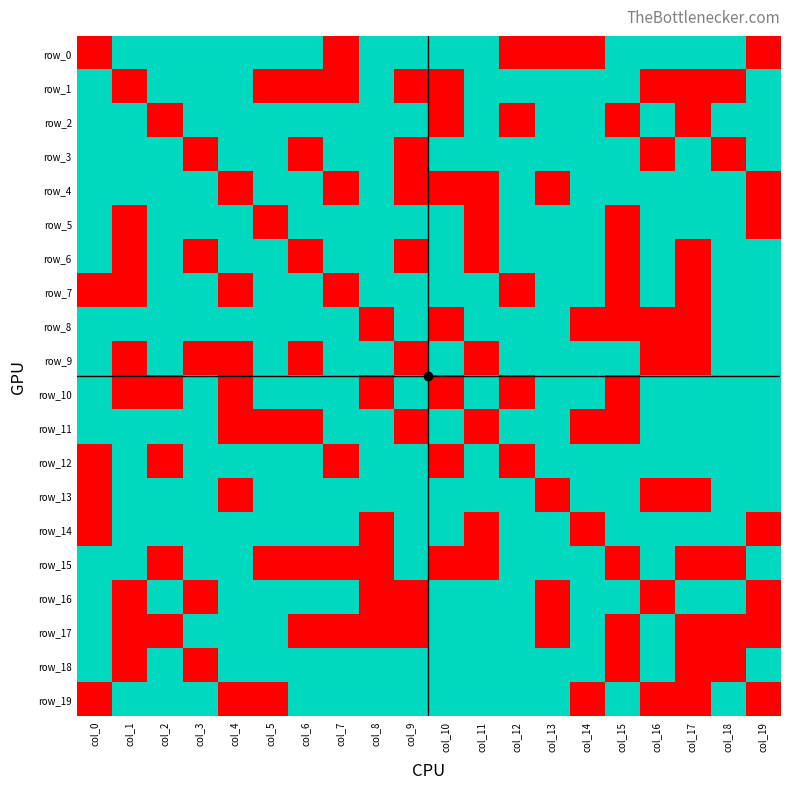

What is the spread (max minus min) of values at col_19?

1